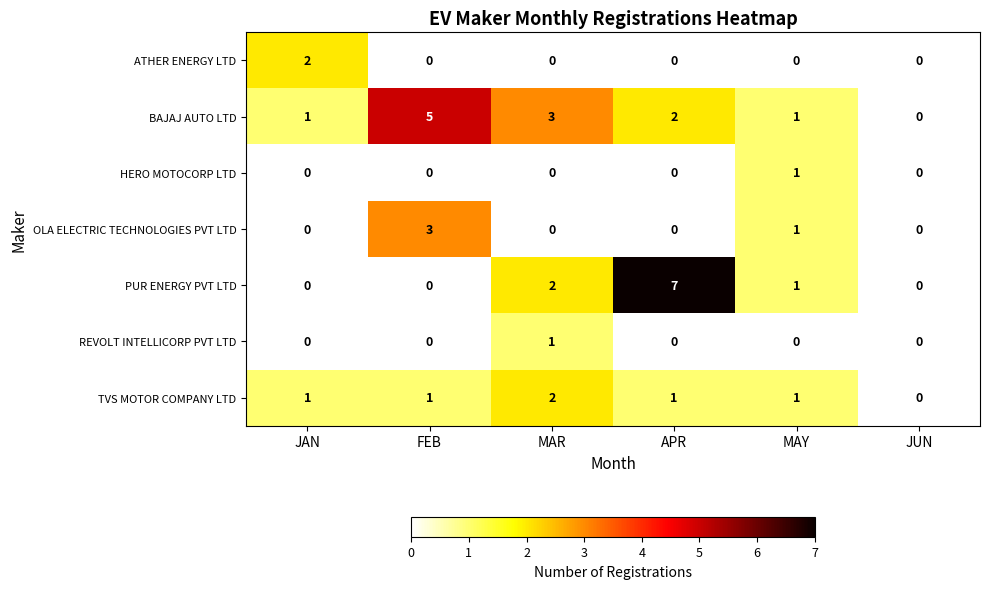

Is it true that TVS MOTOR COMPANY LTD equals 1 at FEB?

True